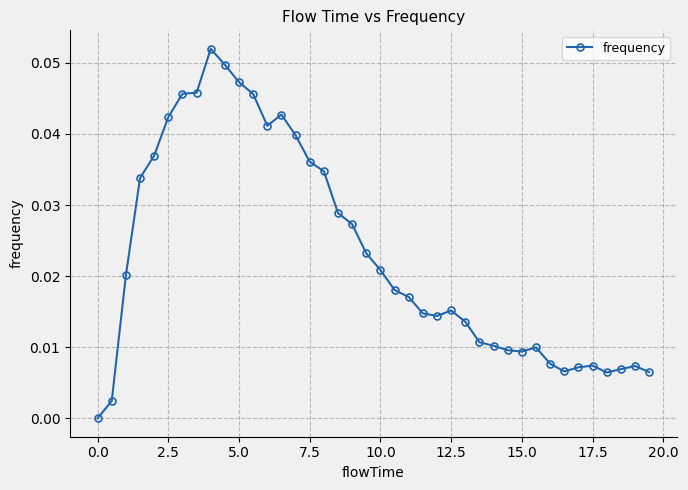

Does the chart display data point markers on the line(s)?

Yes